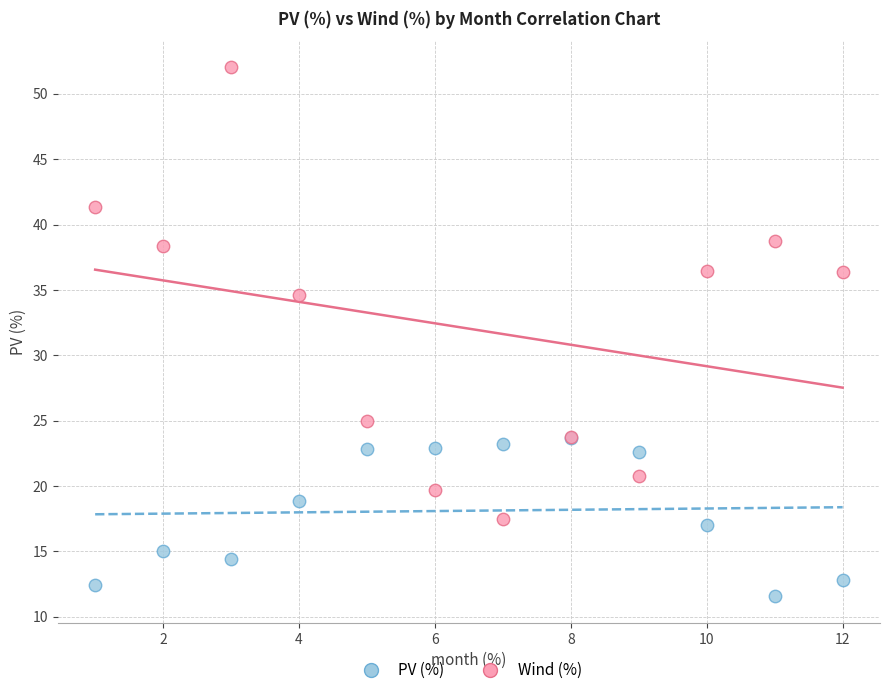

What are all the series names shown in the legend?

PV (%), Wind (%)